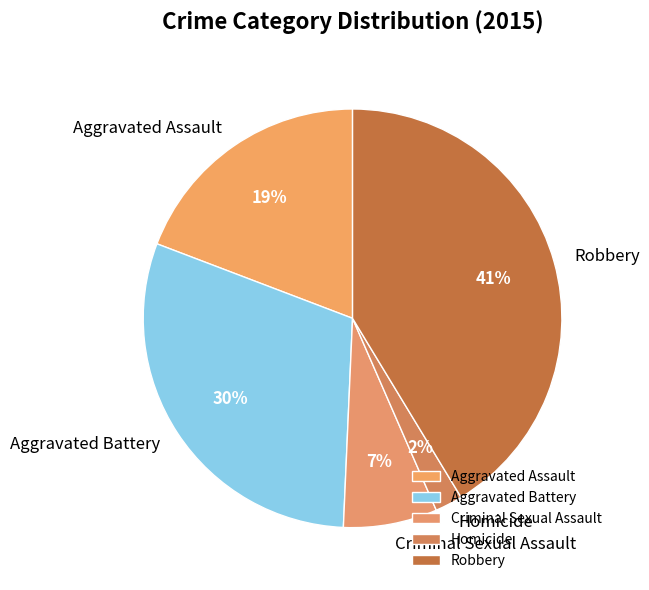

Is there a majority slice in this chart?

No